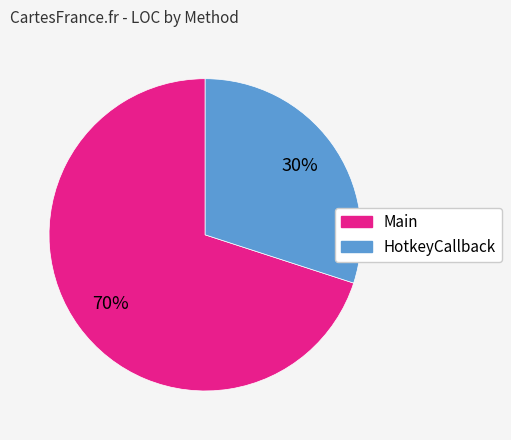

The Main slice represents 70% of the pie. True or false?

True